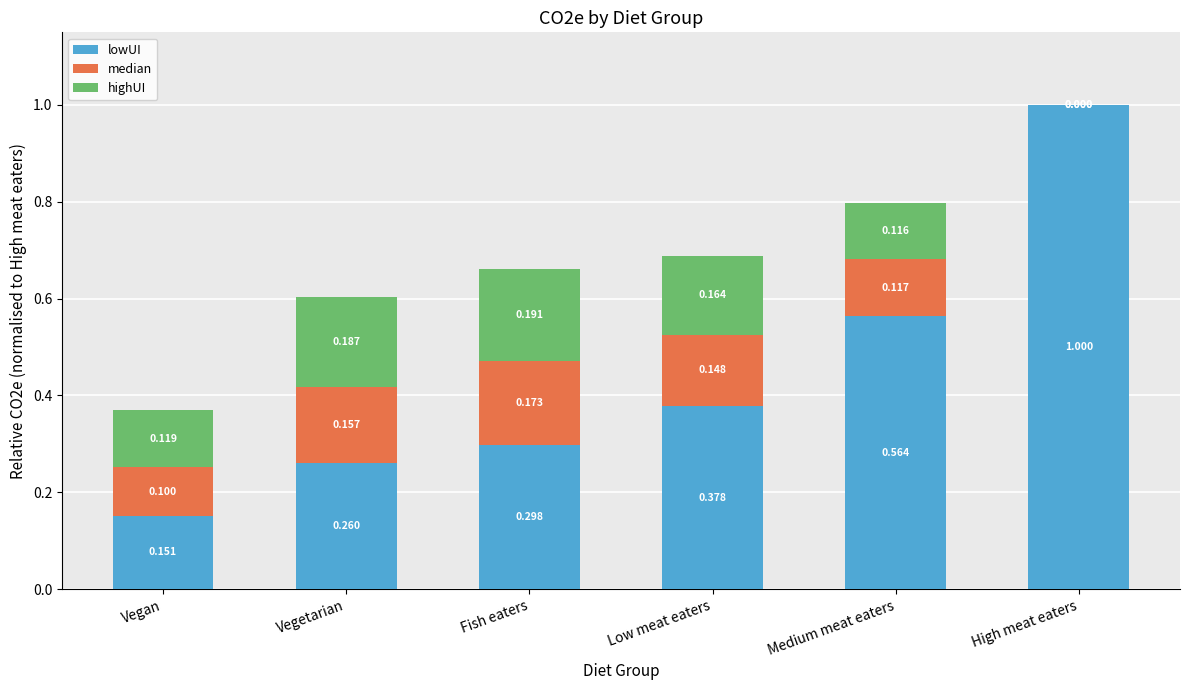

Where is lowUI nearest to the value 0?

Vegan